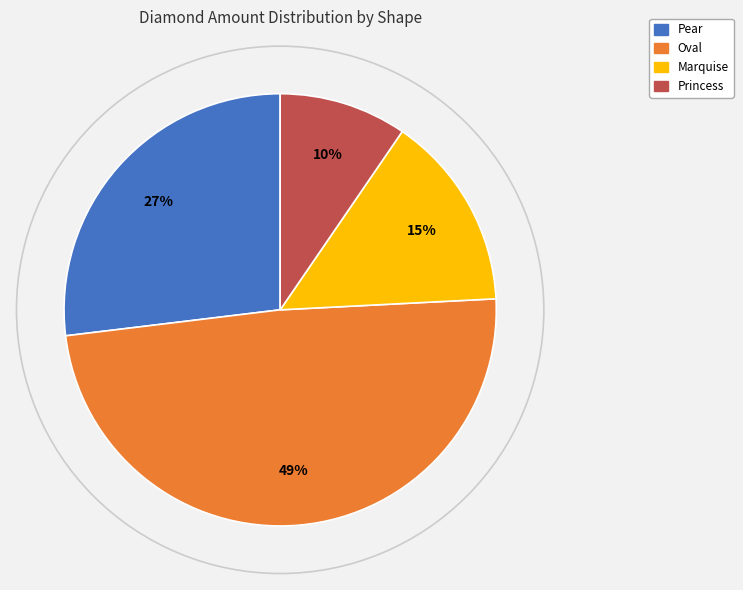

To the nearest percent, what is the difference between the largest and smallest slice percentages?

39%